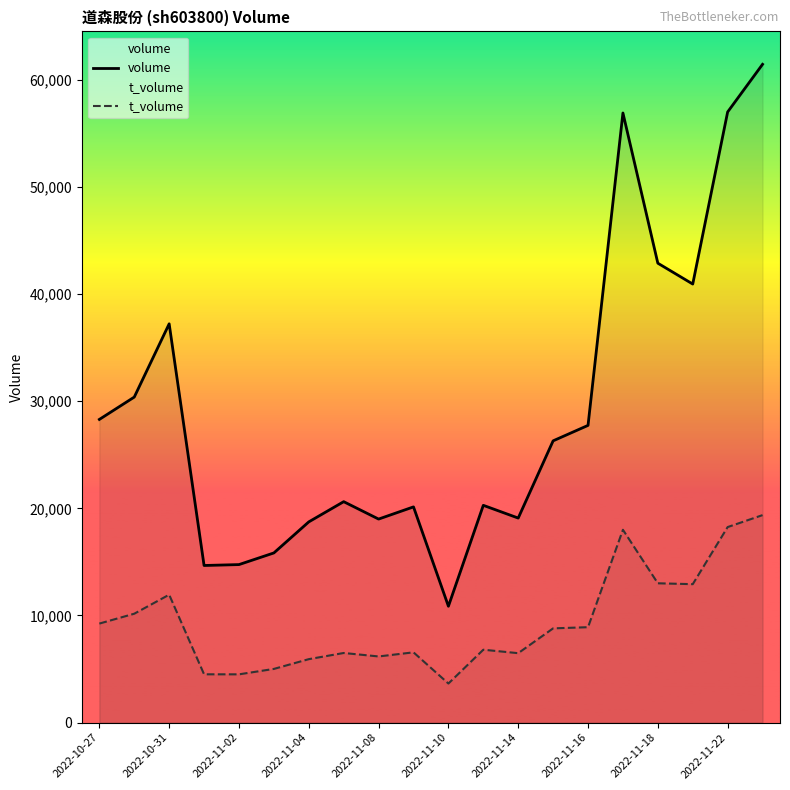

At which label does t_volume reach its minimum?

2022-11-10